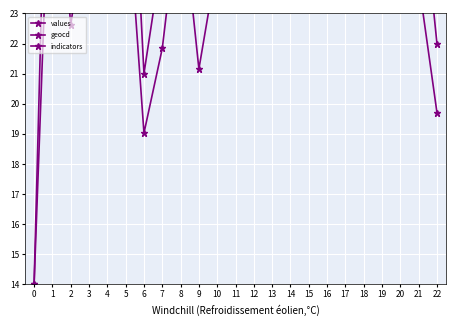

What is the average value of the indicators series?

30.0